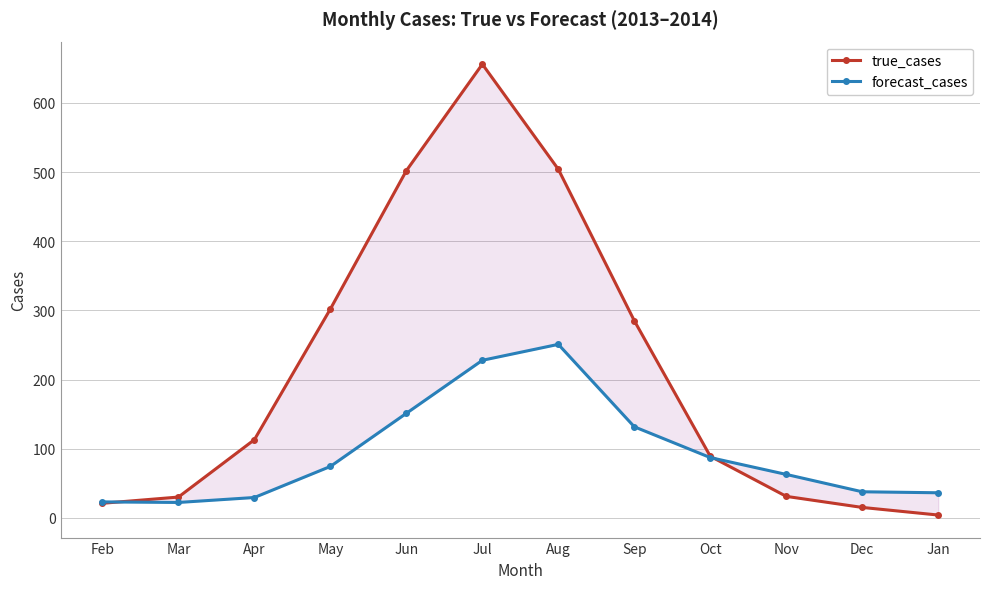

Reading right to left, what are all the values shown in this chart?

true_cases: Jan=4.0	Dec=15.0	Nov=31.0	Oct=89.0	Sep=285.0	Aug=504.0	Jul=656.0	Jun=502.0	May=302.0	Apr=113.0	Mar=30.0	Feb=21.0
forecast_cases: Jan=36.2	Dec=37.6	Nov=62.7	Oct=87.1	Sep=131.6	Aug=250.8	Jul=227.8	Jun=151.1	May=74.3	Apr=29.4	Mar=22.2	Feb=23.0